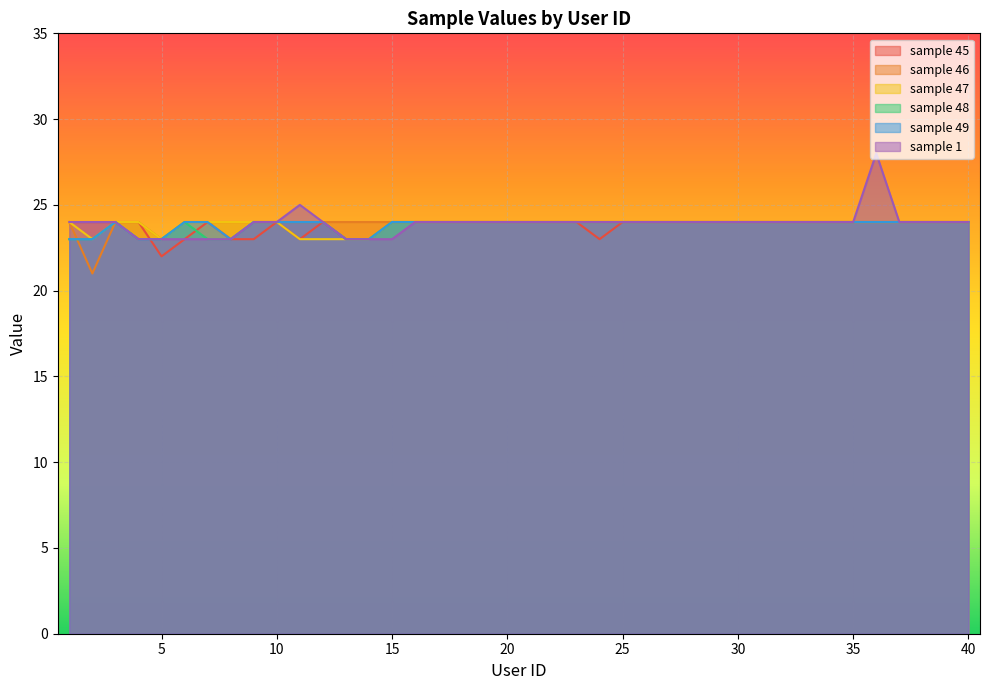

List the labels in order of sample 48 value, smallest first.

1, 2, 4, 5, 7, 8, 13, 14, 3, 6, 9, 10, 11, 12, 15, 16, 17, 18, 19, 20, 21, 22, 23, 24, 25, 26, 27, 28, 29, 30, 31, 32, 33, 34, 35, 36, 37, 38, 39, 40